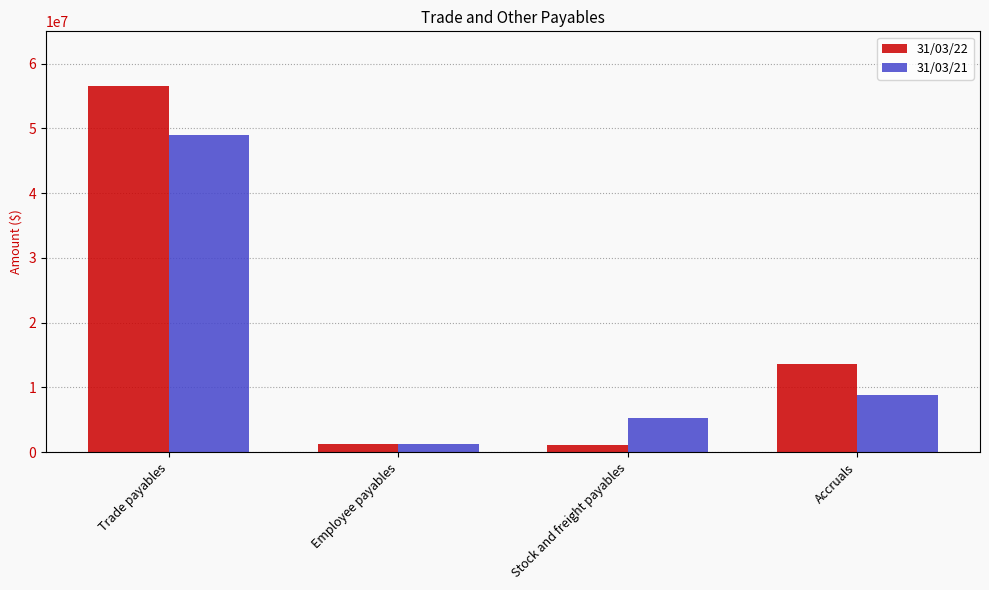

What is the total value across all series at Employee payables?

2548940